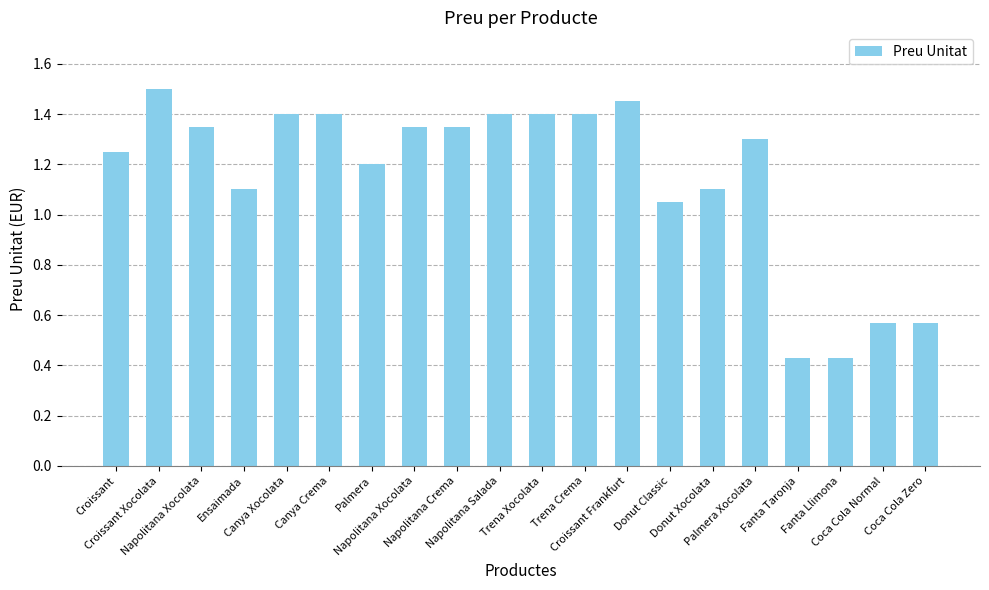

What is the difference between the values at Croissant Frankfurt and Napolitana Crema?

0.1